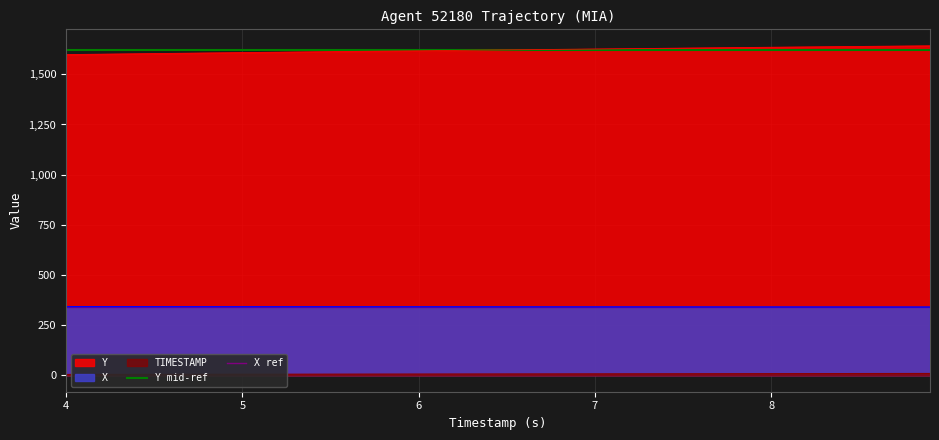

What is the maximum value for X?

341.7